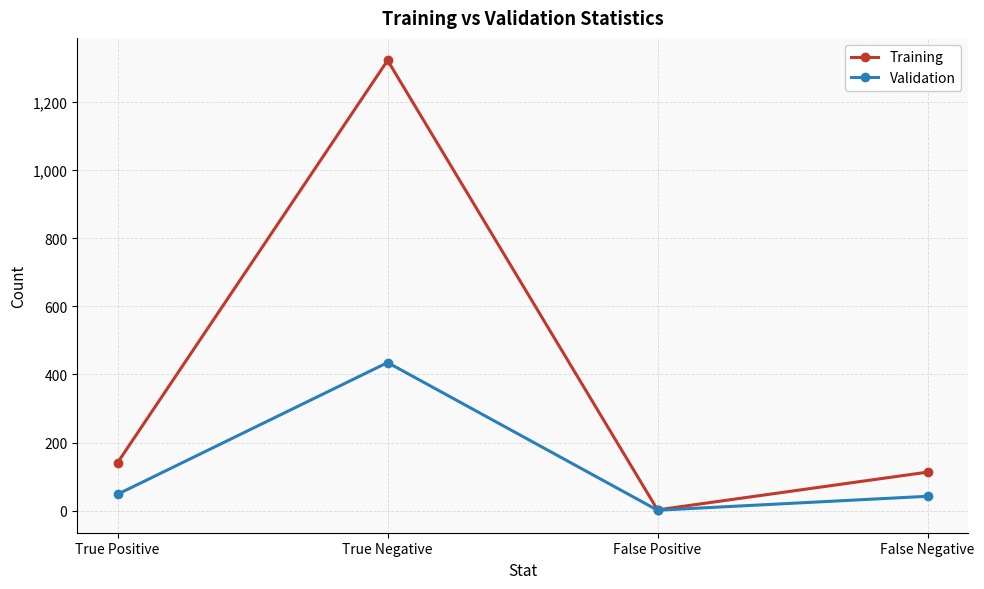

Which label corresponds to the smallest value in the chart?

False Positive